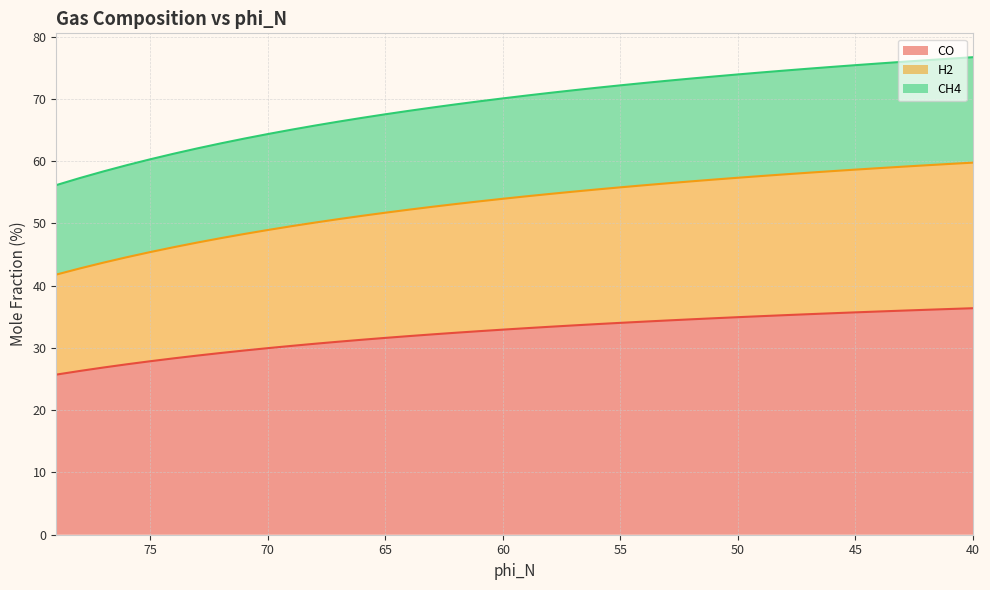

What is the difference between the second highest and second lowest values in the H2 series?

16.8